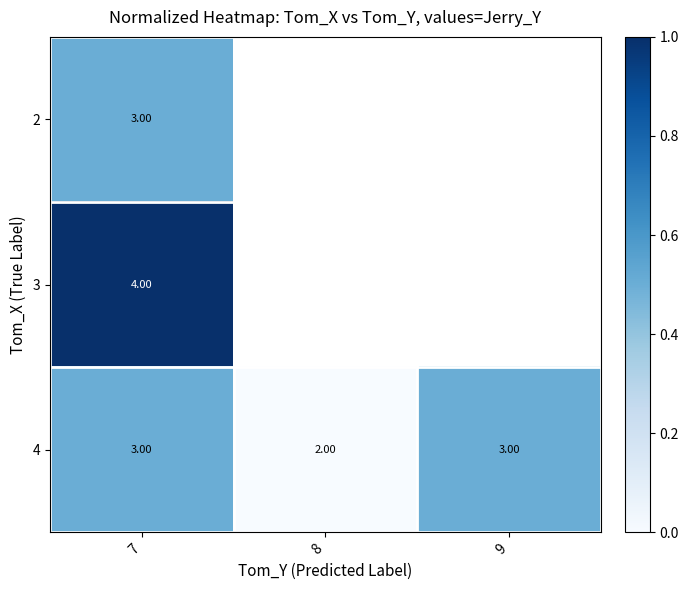

What is the average value of the 4 series?

2.7